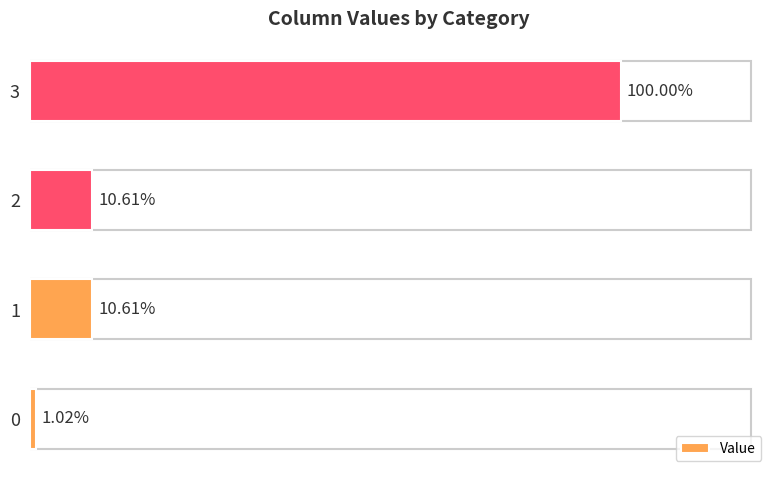

Does the chart contain any negative values?

No